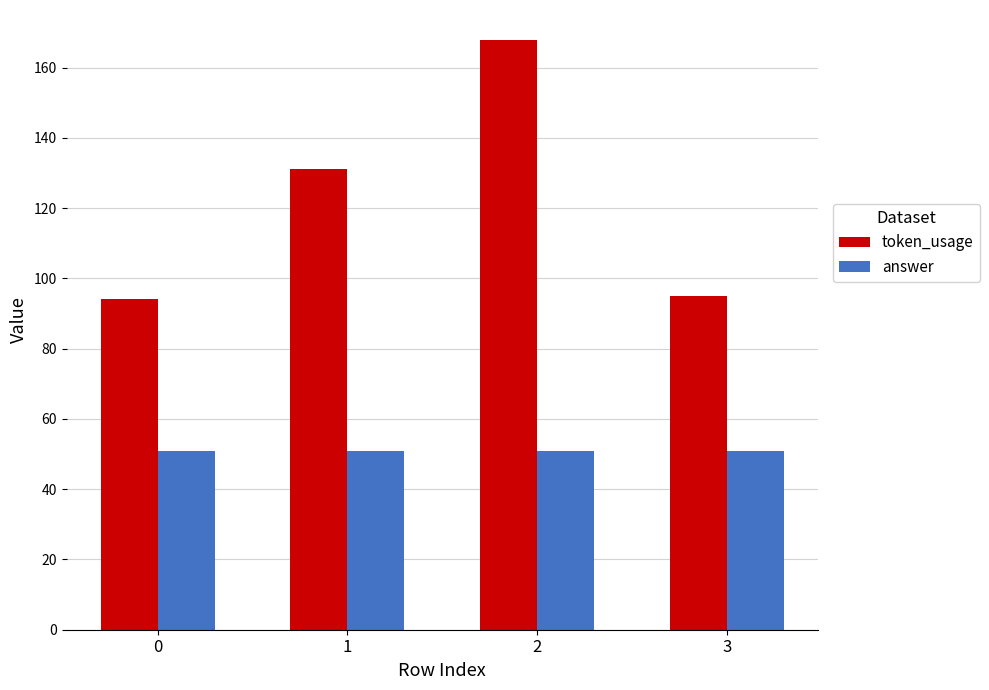

Reading left to right, list all the values displayed in this chart.

token_usage: 94	131	168	95
answer: 51	51	51	51